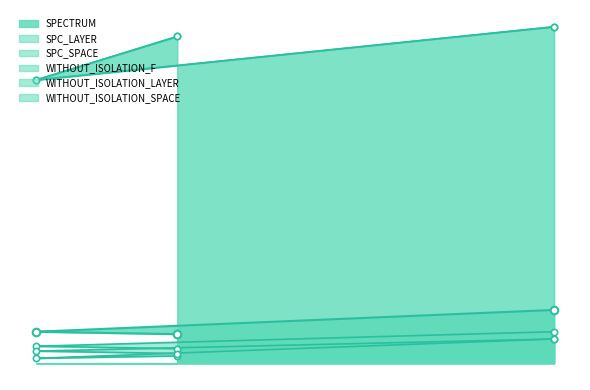

What is the total value across all series at 2?

261